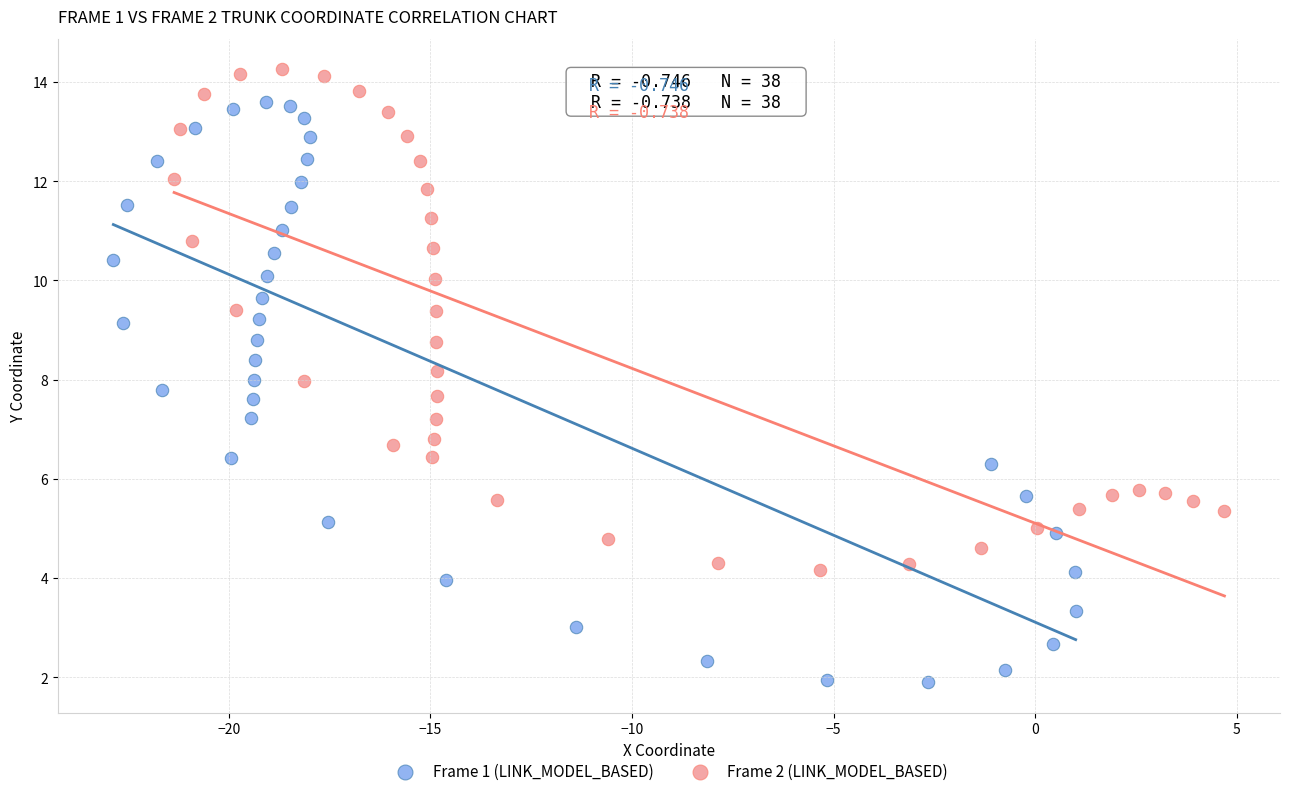

Which series reaches the maximum Y coordinate?

Frame 2 (LINK_MODEL_BASED)